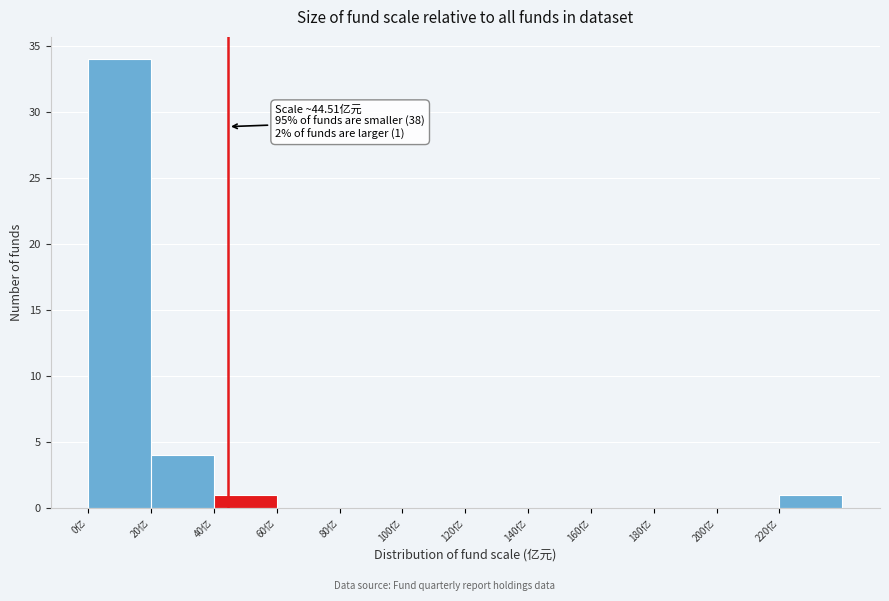

Over which range of the x-axis is the bar tallest?

0 to 20